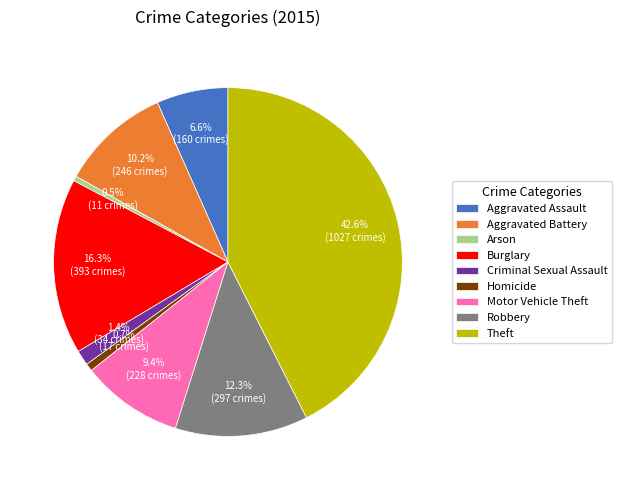

Count the number of slices in the pie.

9